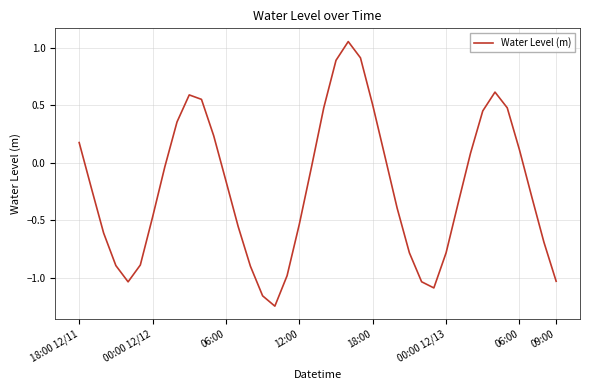

How many series are shown in this chart?

1